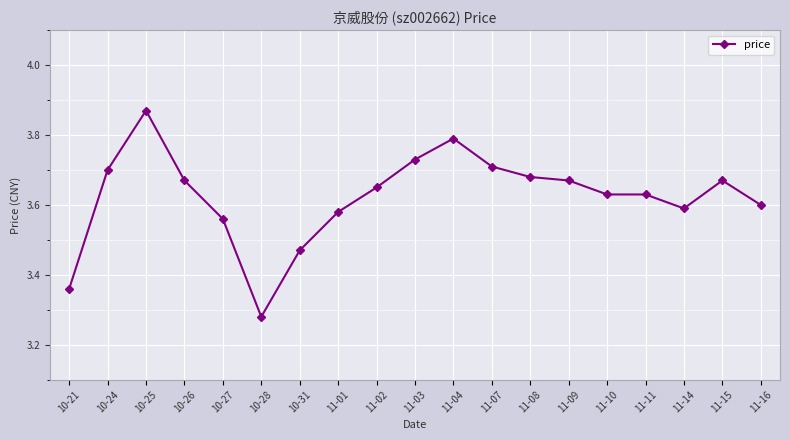

At which category does the chart reach its minimum across all series?

10-28